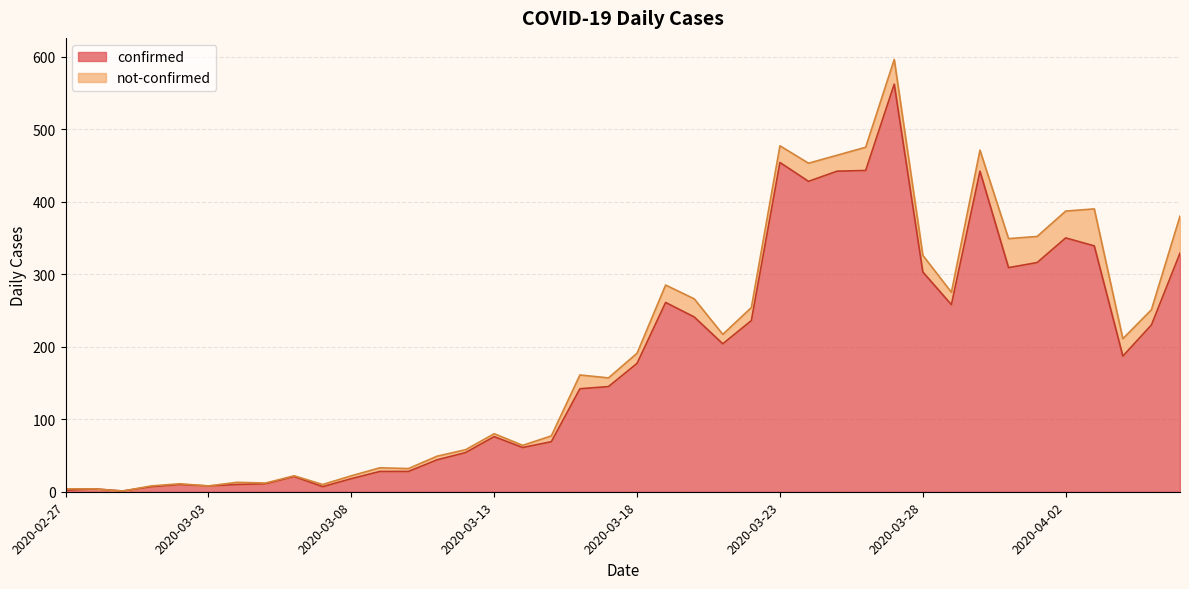

What is the average value?

181